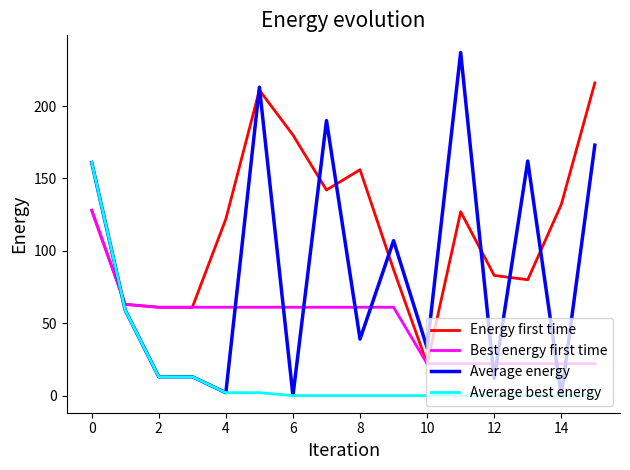

Which series has the largest total across all categories?

Energy first time